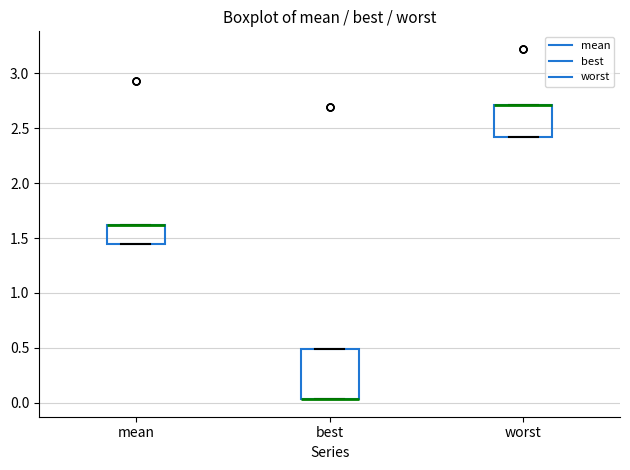

Reading left to right, read every box against the y-axis: the position of its median line, the range the box covers, and the ends of its whiskers. The values are not printed on the chart, so give them approximately, as read against the axis.

mean: median 1.60 (drawn on the box's upper edge), box 1.45 to 1.60, whiskers 1.45 to 1.60
best: median 0.05 (drawn on the box's lower edge), box 0.05 to 0.50, whiskers 0.05 to 0.50
worst: median 2.70 (drawn on the box's upper edge), box 2.40 to 2.70, whiskers 2.40 to 2.70